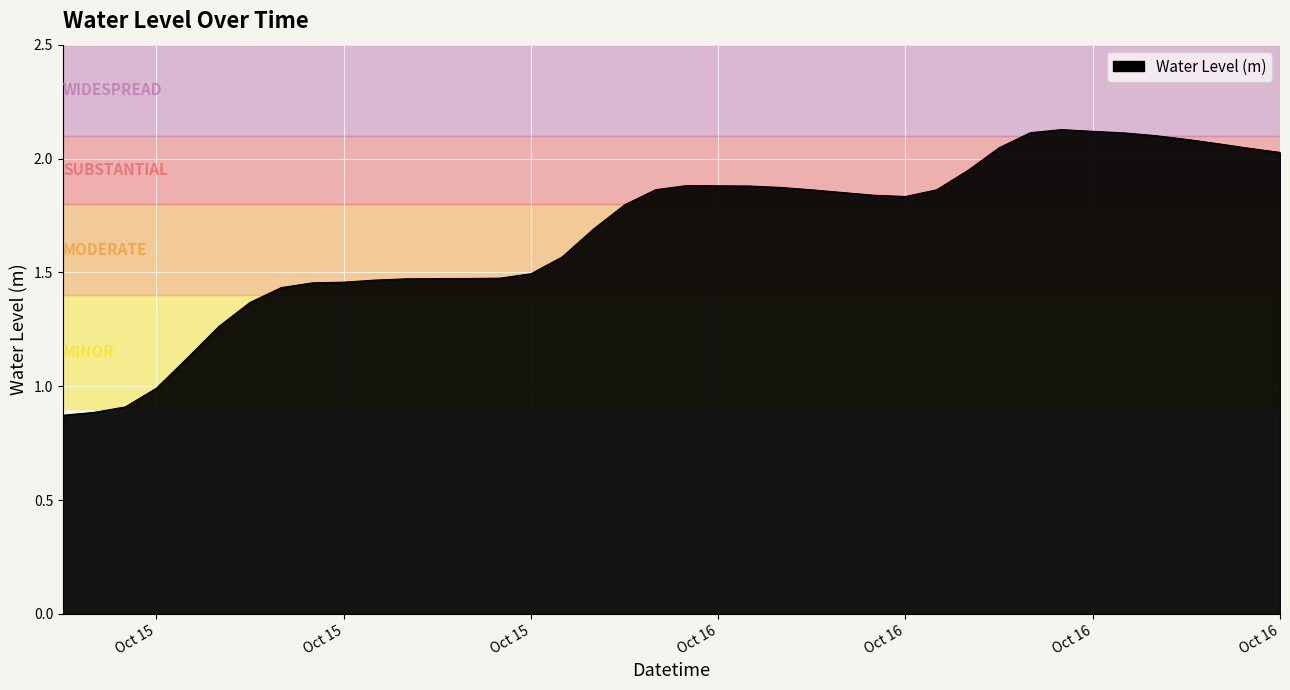

At which category does the chart reach its peak across all series?

2024-10-16 14:00